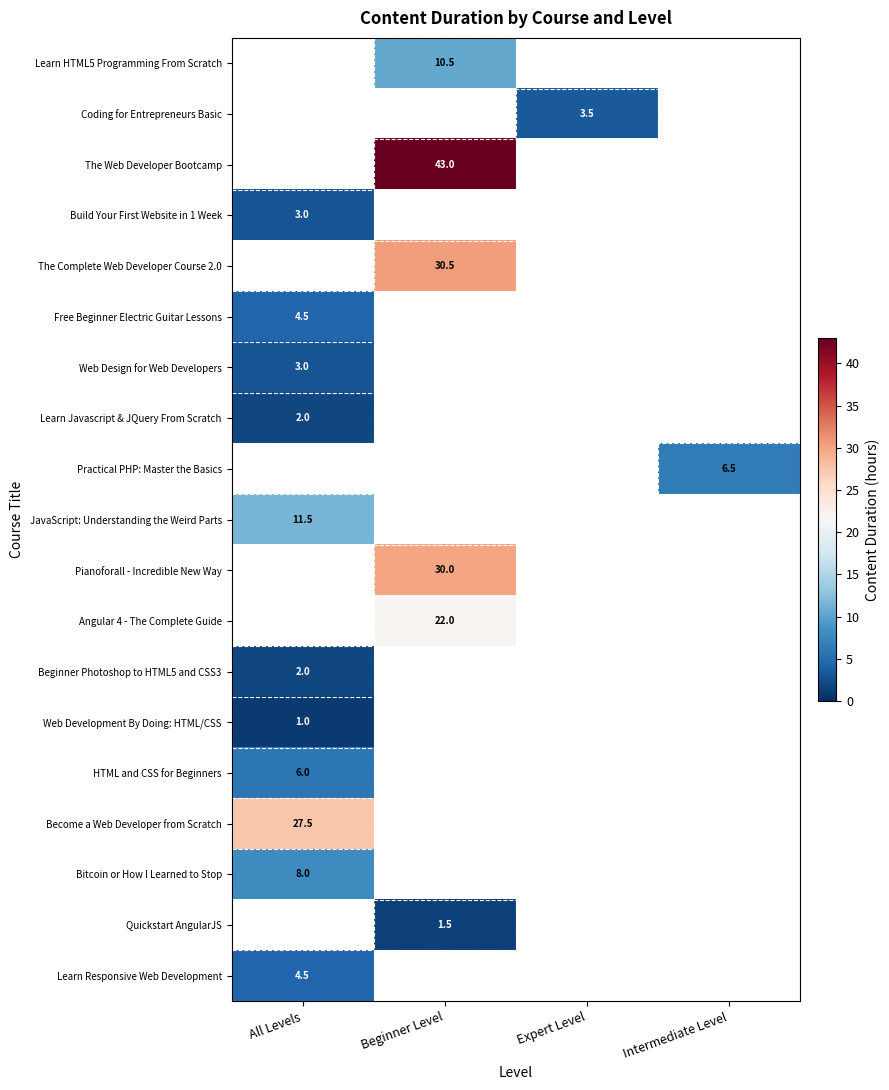

What is the greatest value displayed?

43.0